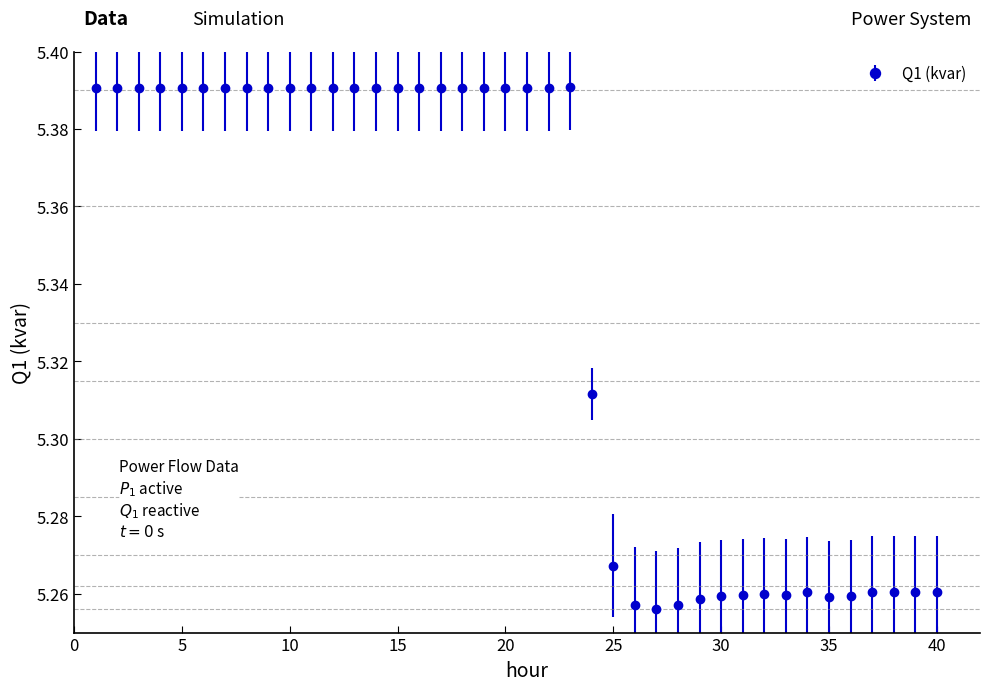

How many values are between 5 and 6?

40